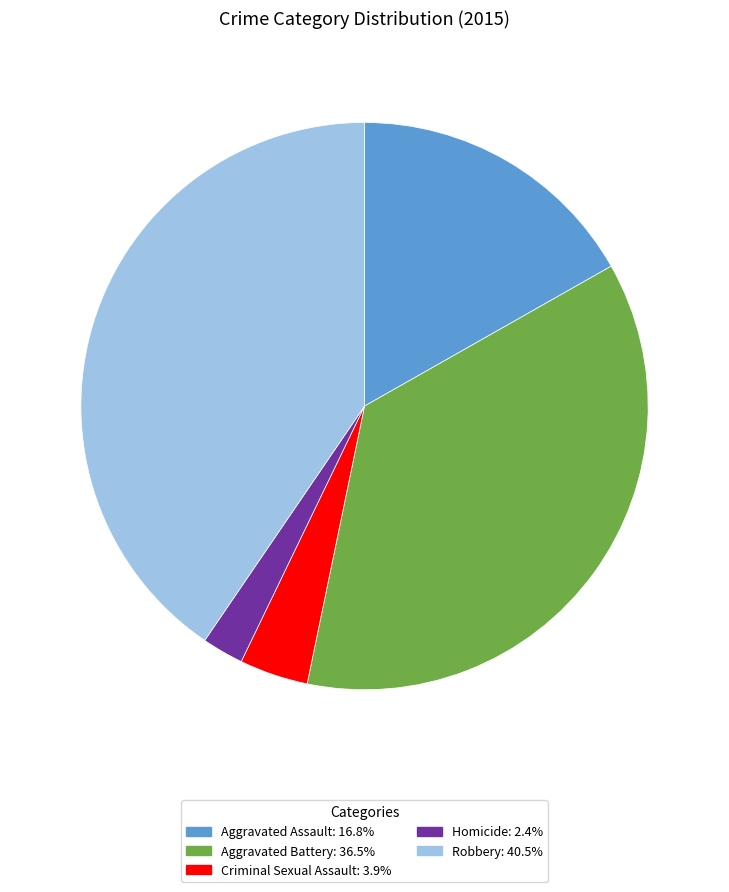

How many segments does this pie chart have?

5